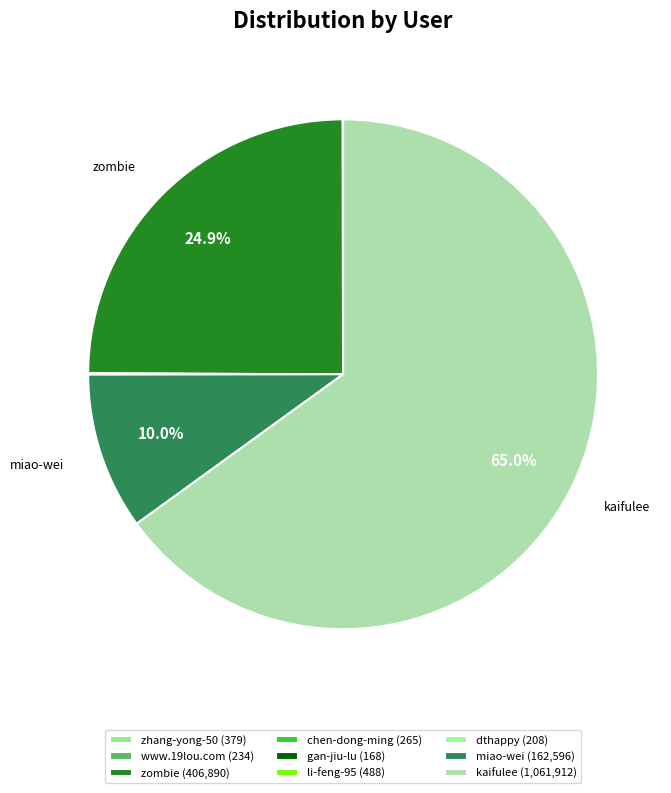

Which slice is the largest?

kaifulee